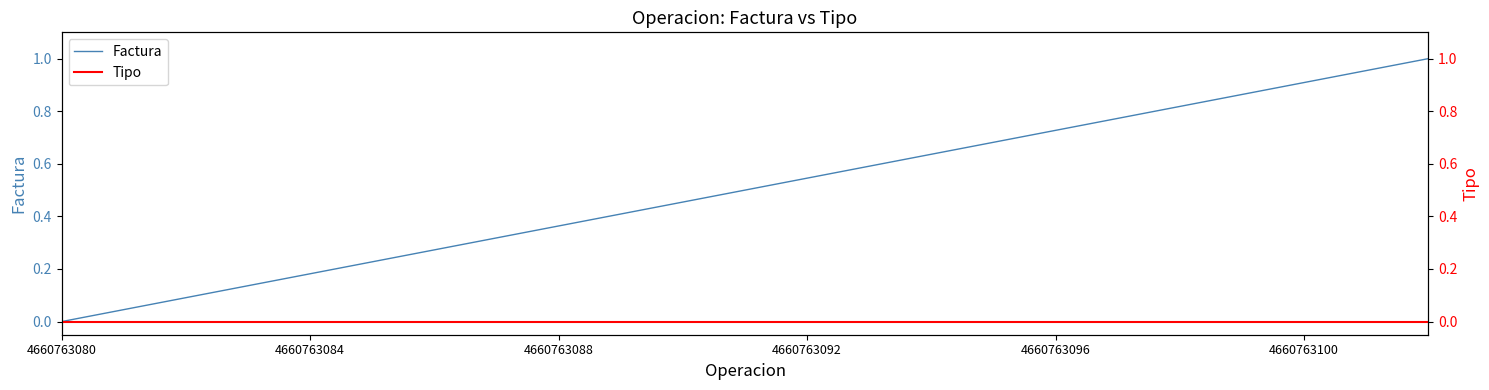

At how many categories does at least one series exceed 0?

22